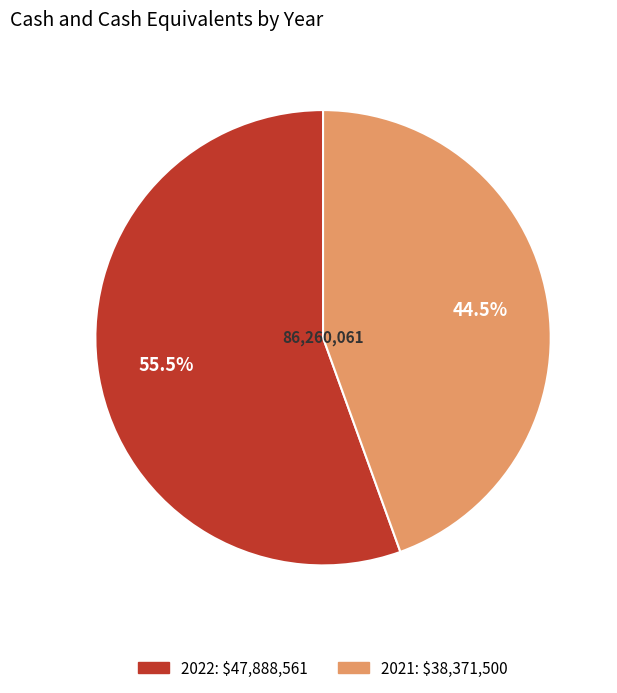

Does 2021 represent more than half of the total?

No